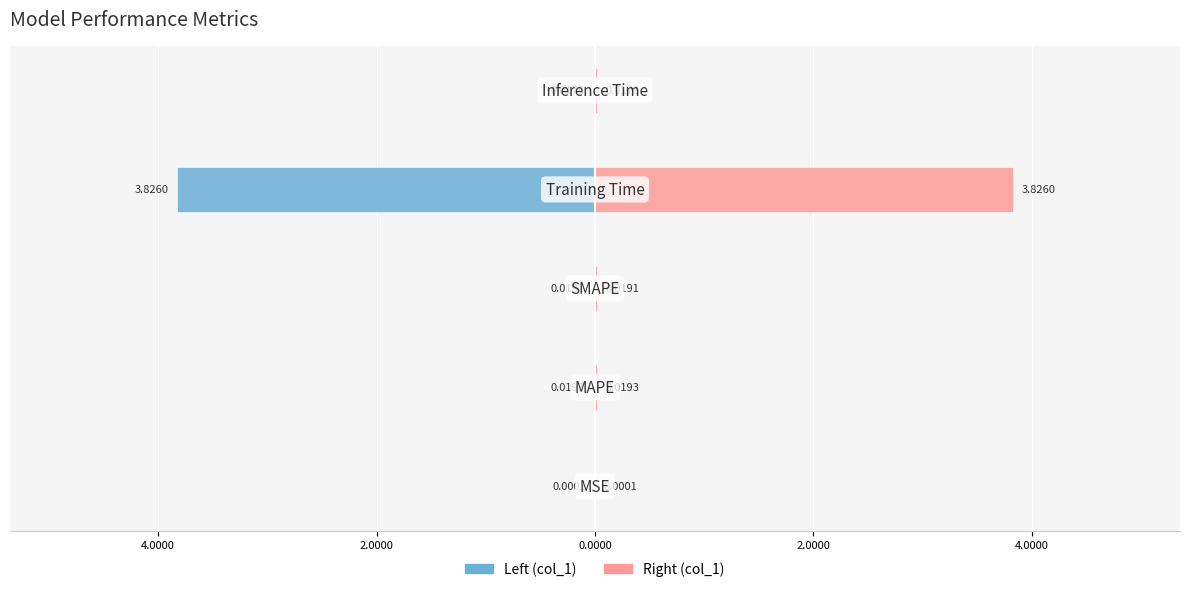

Count the number of data series in this chart.

2